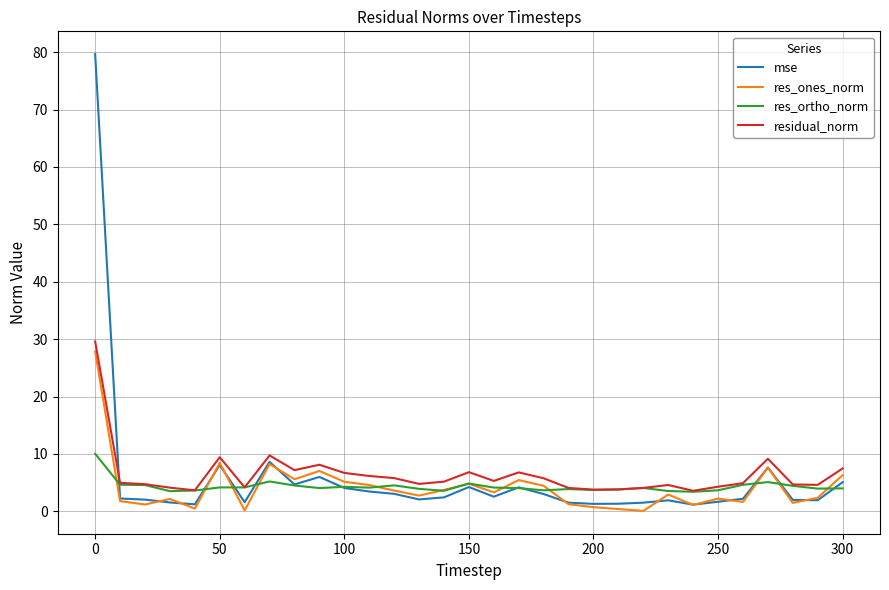

At how many categories does at least one series exceed 36?

1